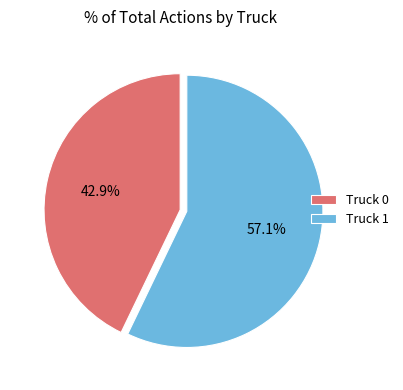

How many segments does this pie chart have?

2